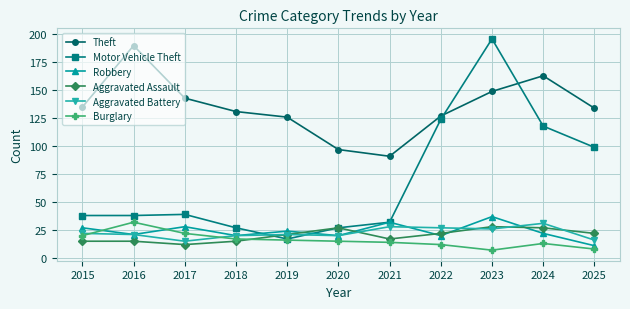

How many values in the Theft series are below 134?

5